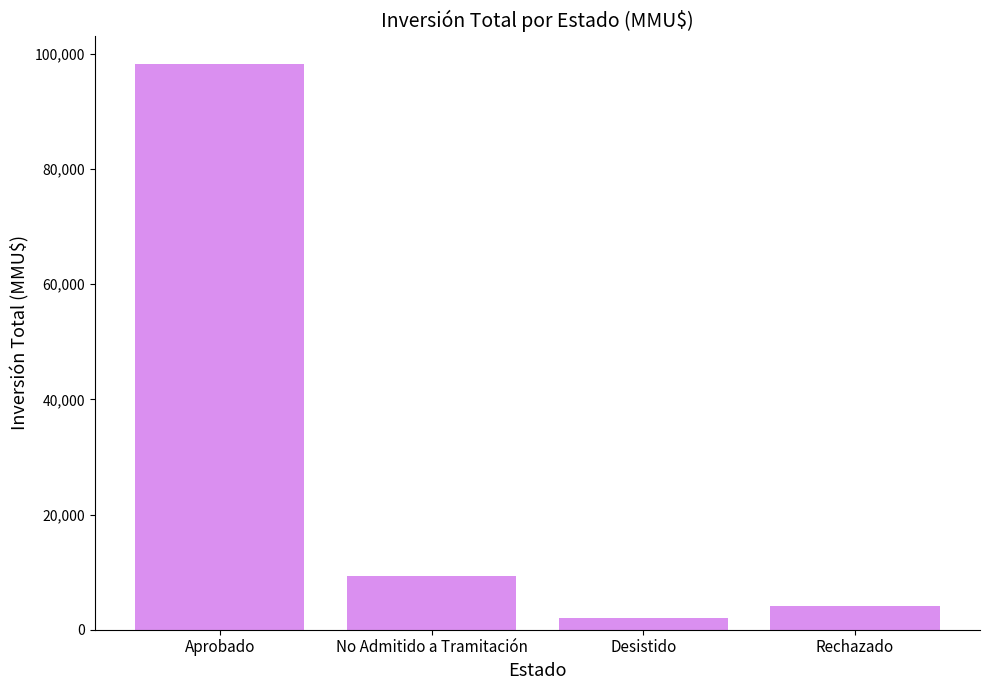

Where does the data first go above 9366?

Aprobado